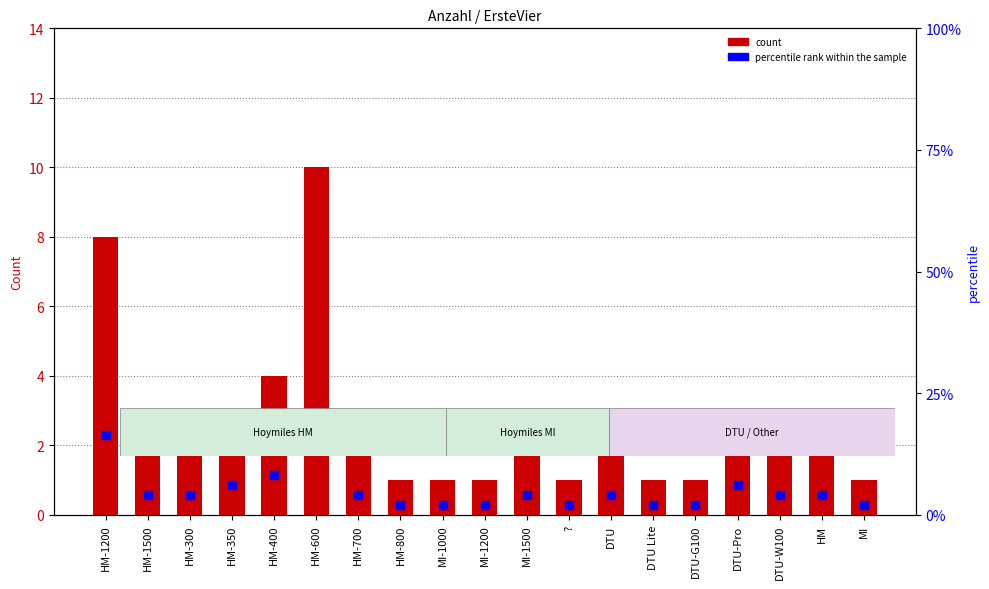

What is the label of the 16th bar from the right?

HM-350